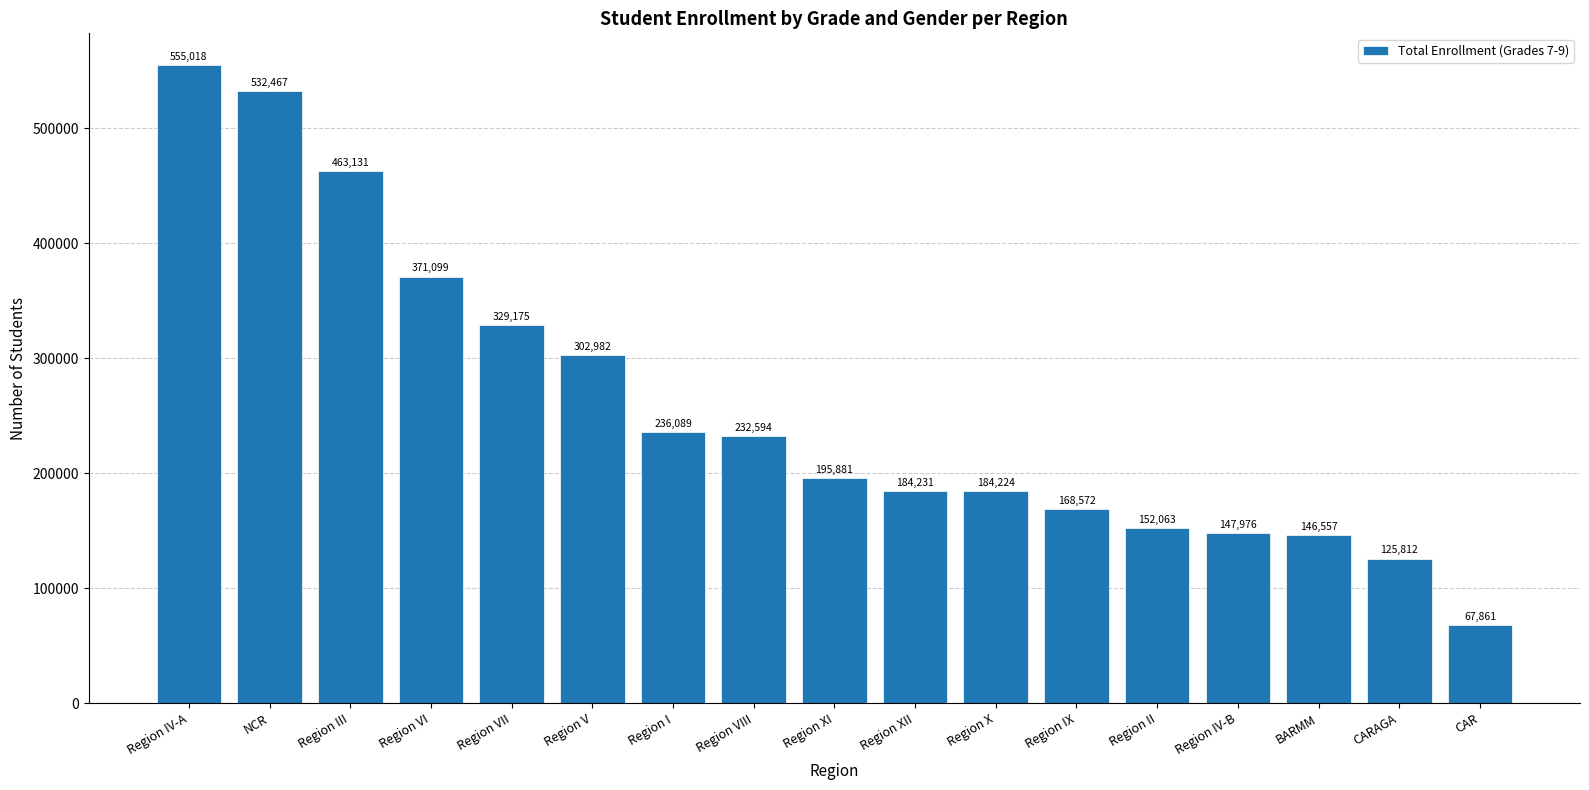

List the labels in order of value, largest first.

Region IV-A, NCR, Region III, Region VI, Region VII, Region V, Region I, Region VIII, Region XI, Region XII, Region X, Region IX, Region II, Region IV-B, BARMM, CARAGA, CAR